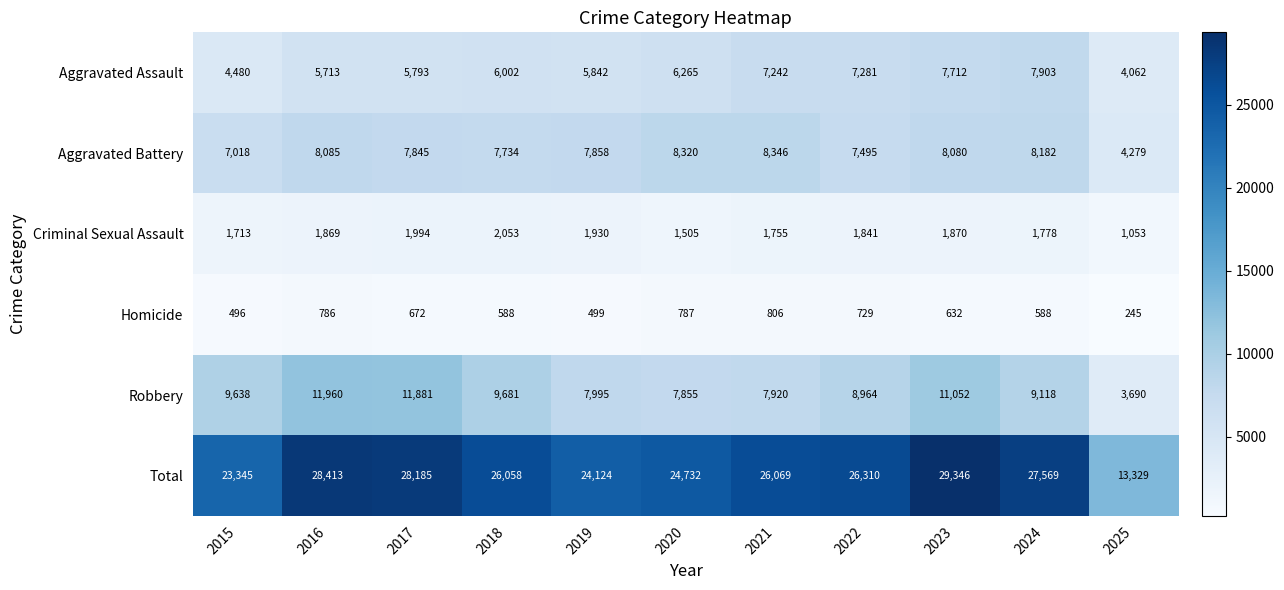

What is the smallest value displayed?

245